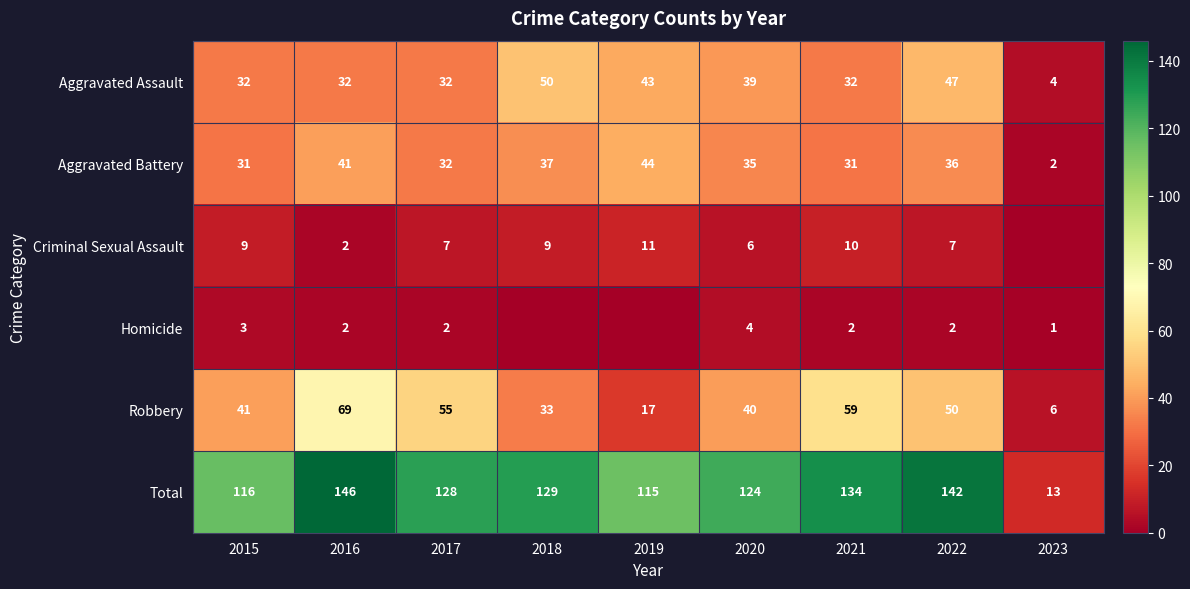

What is the maximum value for Total?

146